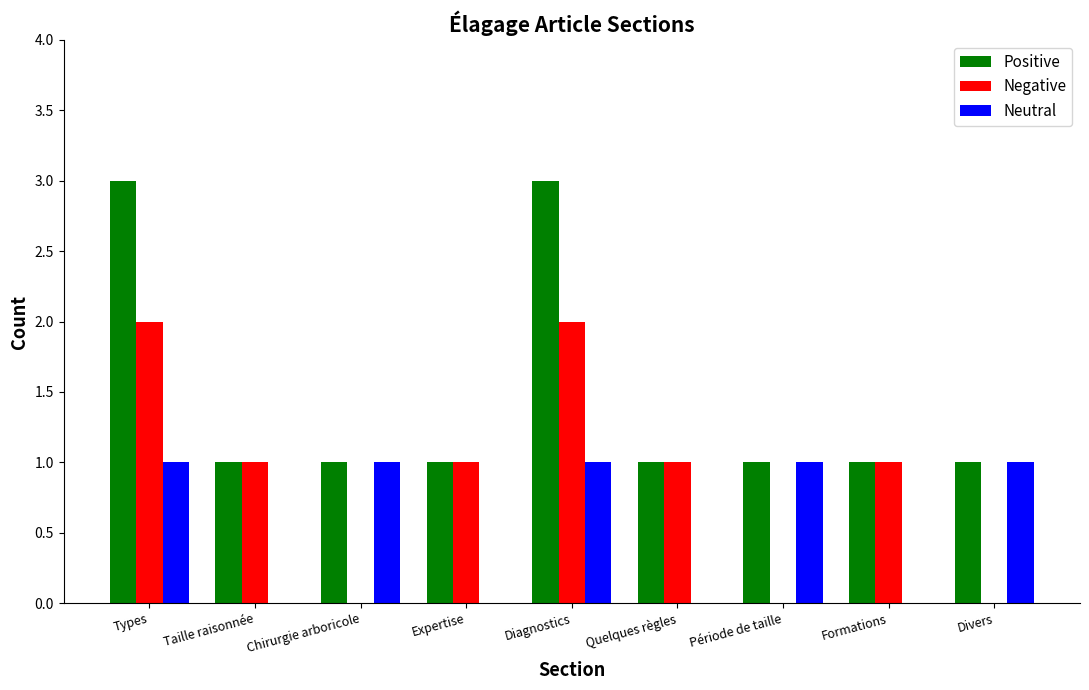

What is the sum of all Neutral values?

5